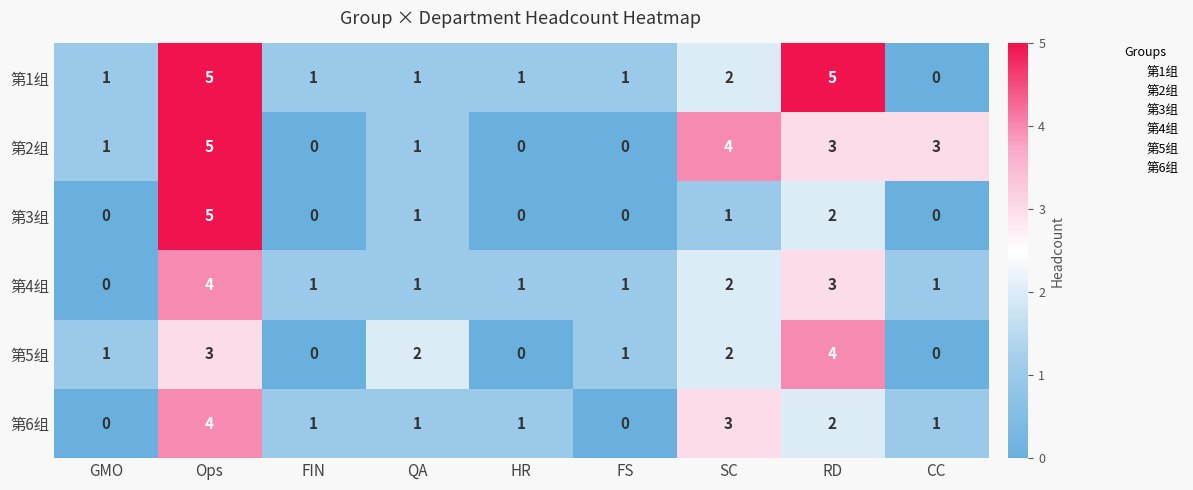

What is the difference between the maximum and minimum values in the 第3组 series?

5